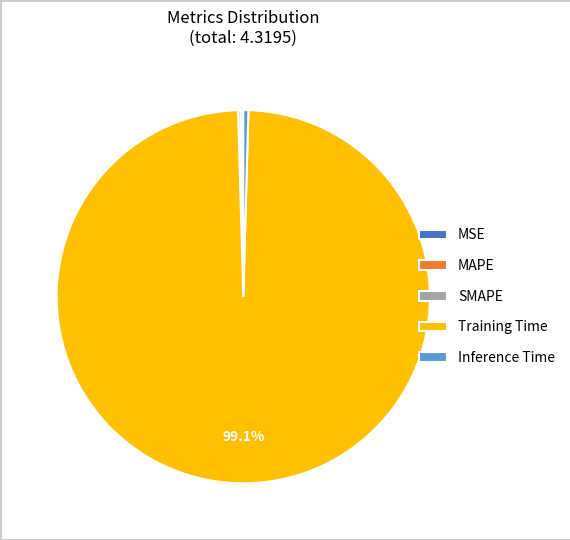

Does any single category account for the majority?

Yes